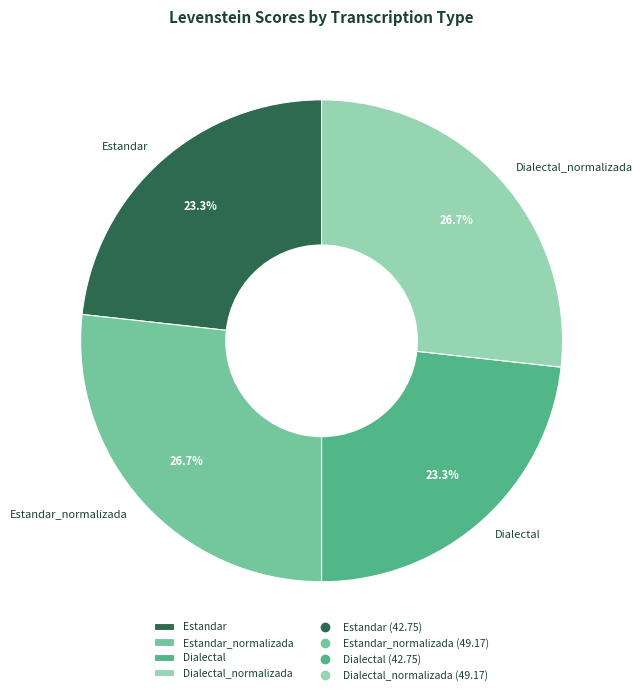

What portion of the pie excludes Dialectal?

76.7%